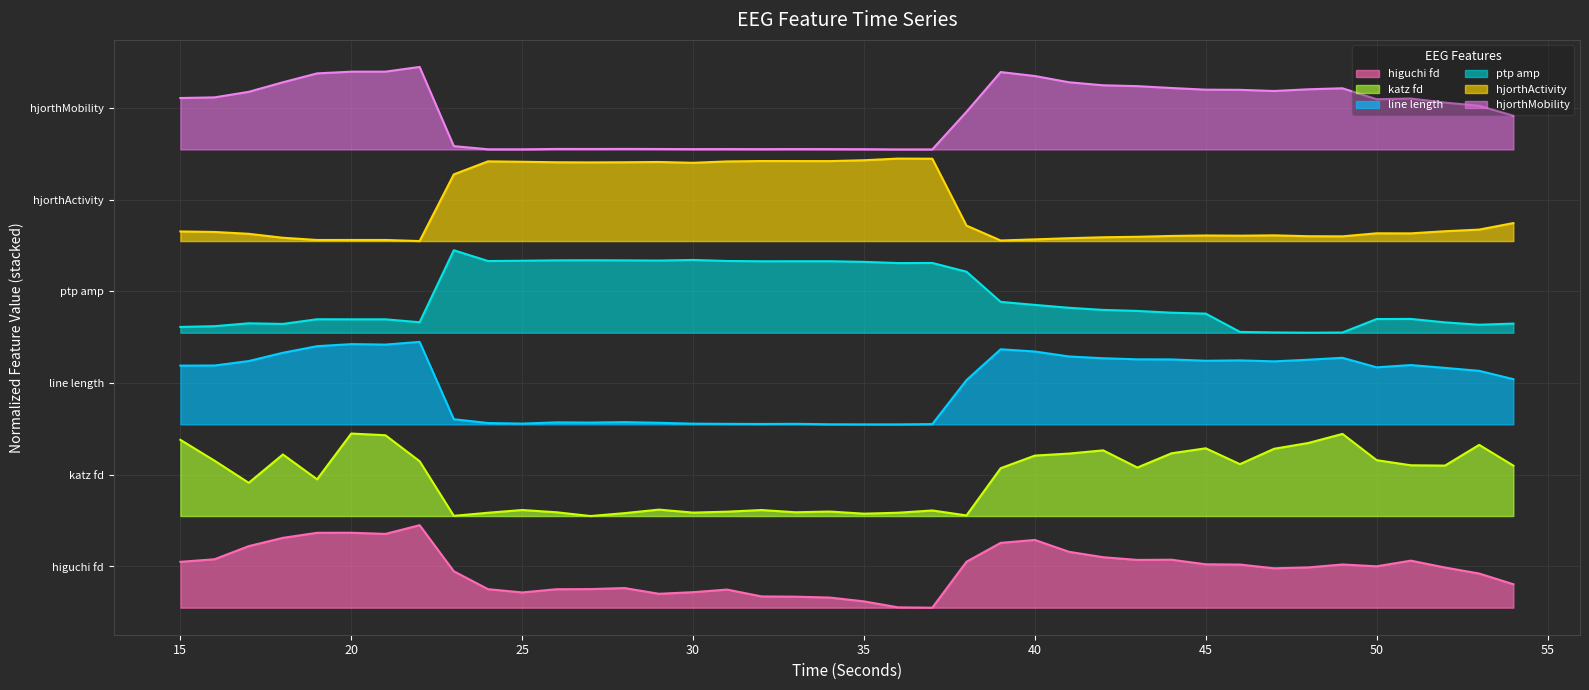

What are all the series names shown in the legend?

higuchi_fd_EEG, katz_fd_EEG, line_length_EEG, ptp_amp_EEG, hjorthActivity_EEG, hjorthMobility_EEG